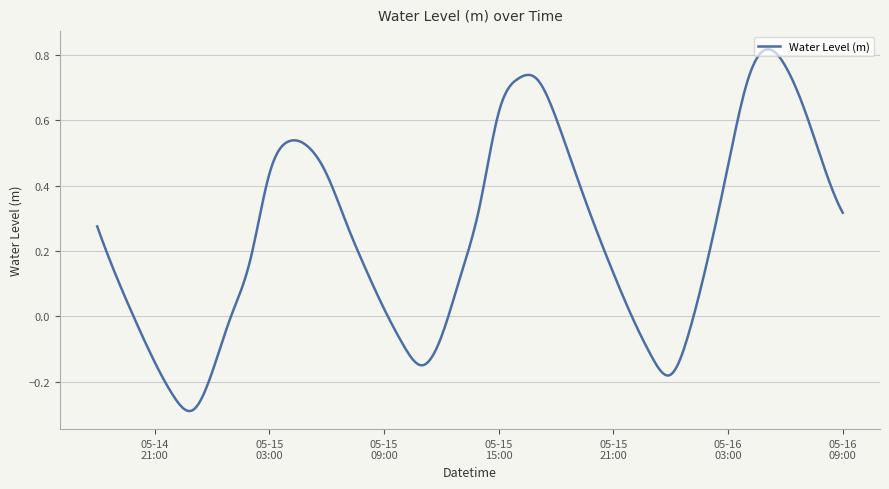

List the labels in order of value, largest first.

2023-05-16 05:00:00, 2023-05-16 06:00:00, 2023-05-15 16:00:00, 2023-05-15 17:00:00, 2023-05-16 04:00:00, 2023-05-16 07:00:00, 2023-05-15 15:00:00, 2023-05-15 18:00:00, 2023-05-15 04:00:00, 2023-05-15 05:00:00, 2023-05-16 08:00:00, 2023-05-16 03:00:00, 2023-05-15 19:00:00, 2023-05-15 06:00:00, 2023-05-15 03:00:00, 2023-05-15 14:00:00, 2023-05-16 09:00:00, 2023-05-15 07:00:00, 2023-05-15 20:00:00, 2023-05-14 18:00:00, 2023-05-16 02:00:00, 2023-05-15 02:00:00, 2023-05-15 08:00:00, 2023-05-15 21:00:00, 2023-05-14 19:00:00, 2023-05-15 13:00:00, 2023-05-15 09:00:00, 2023-05-15 01:00:00, 2023-05-15 22:00:00, 2023-05-14 20:00:00, 2023-05-16 01:00:00, 2023-05-15 12:00:00, 2023-05-15 10:00:00, 2023-05-15 23:00:00, 2023-05-14 21:00:00, 2023-05-15 11:00:00, 2023-05-15 00:00:00, 2023-05-16 00:00:00, 2023-05-14 22:00:00, 2023-05-14 23:00:00